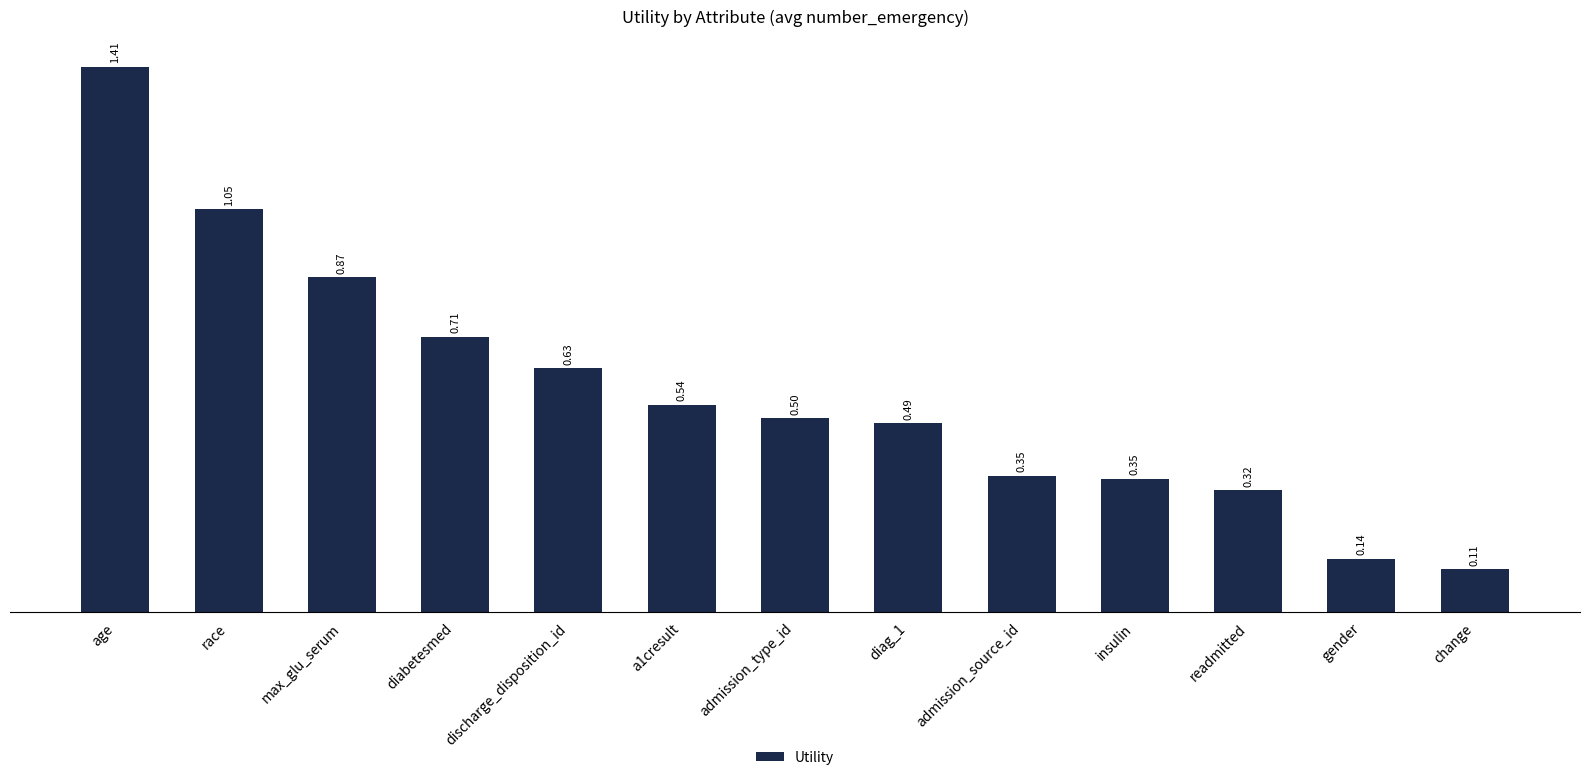

What is the sum of all values?

7.5